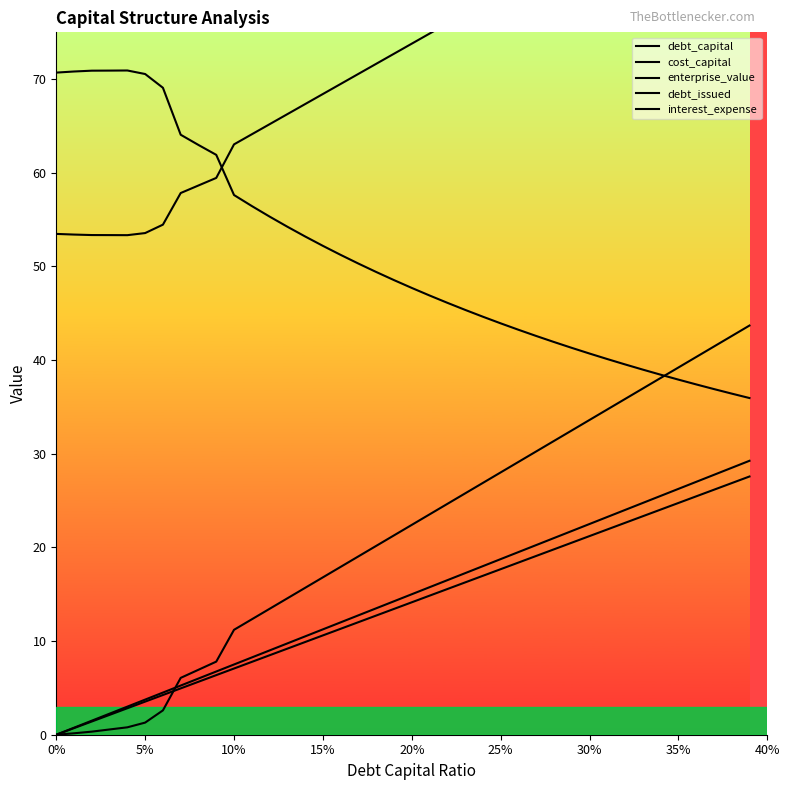

The enterprise_value series shows 61.2 at 27. True or false?

False